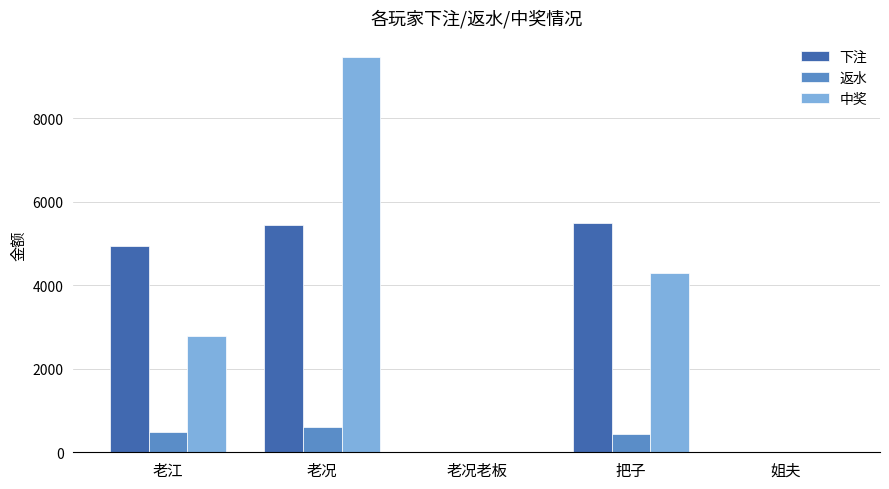

How many data points does each series have?

5